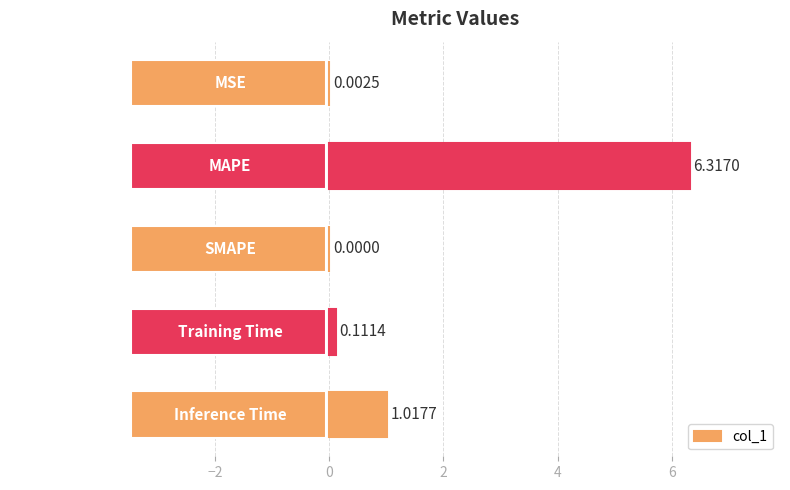

At which label is the value closest to 3?

Inference Time